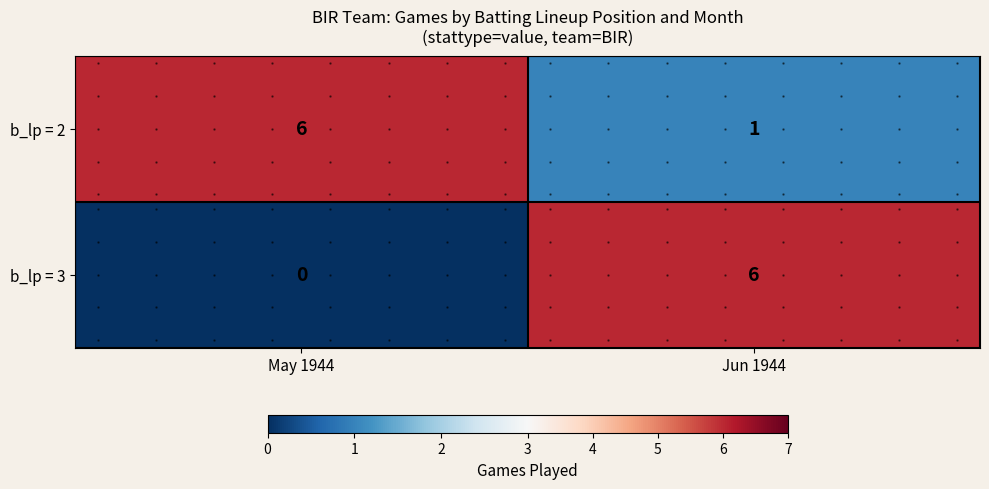

Which series has the largest total across all categories?

b_lp = 2